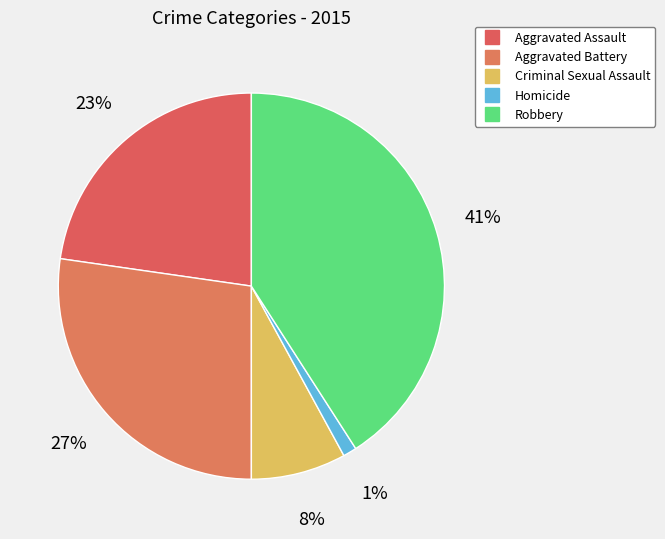

To the nearest percent, what percentage of the pie is Criminal Sexual Assault?

8%